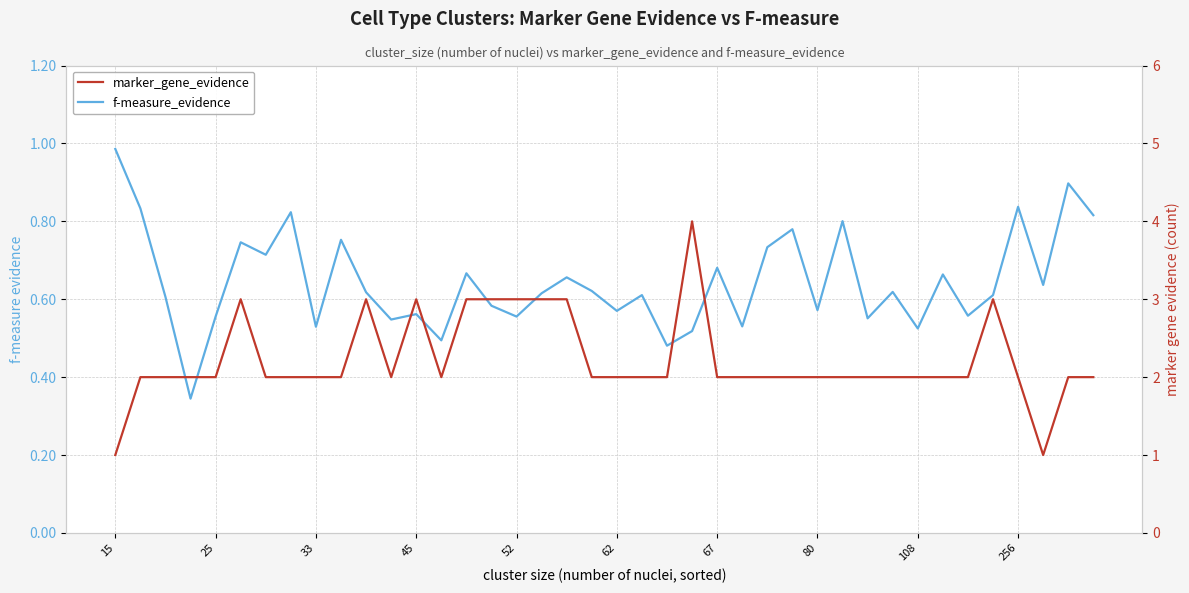

What are all the series names shown in the legend?

f-measure_evidence, marker_gene_evidence